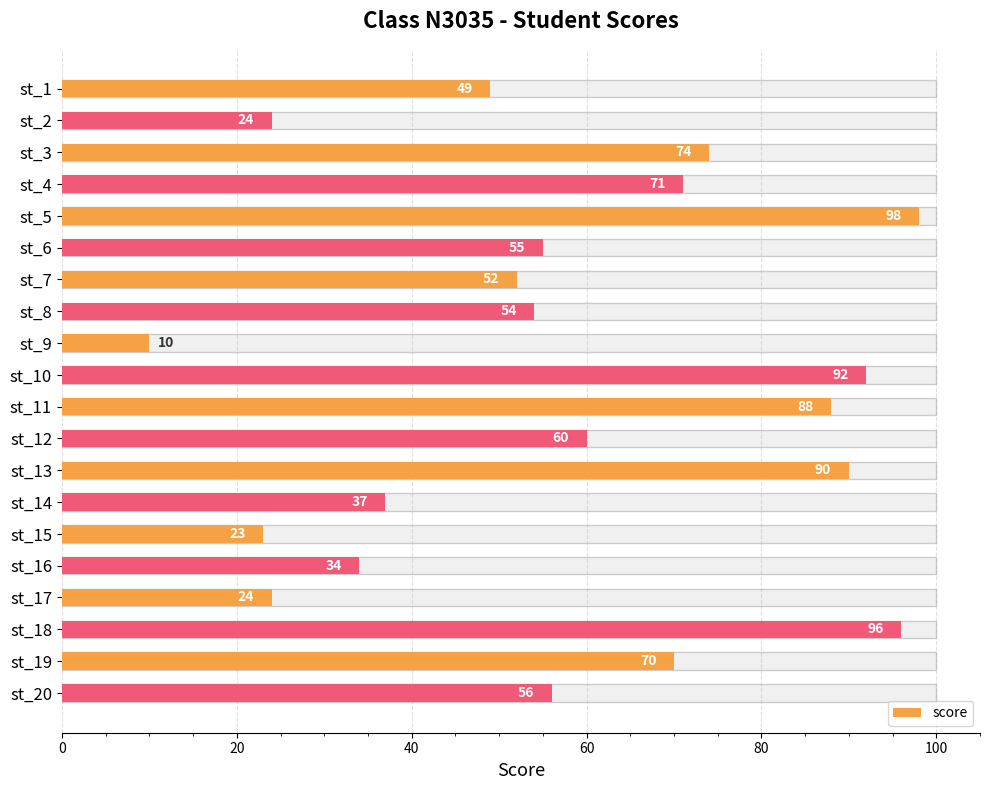

Reading left to right, list all the values displayed in this chart.

49	24	74	71	98	55	52	54	10	92	88	60	90	37	23	34	24	96	70	56